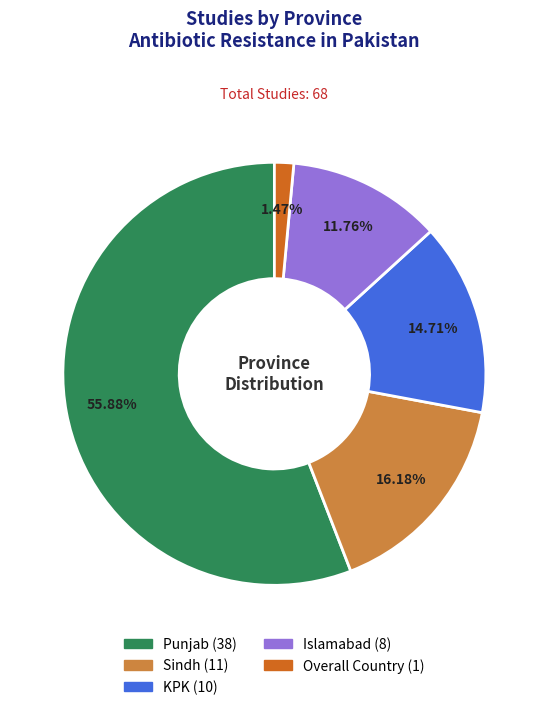

What is the smallest slice in the pie chart?

Overall Country